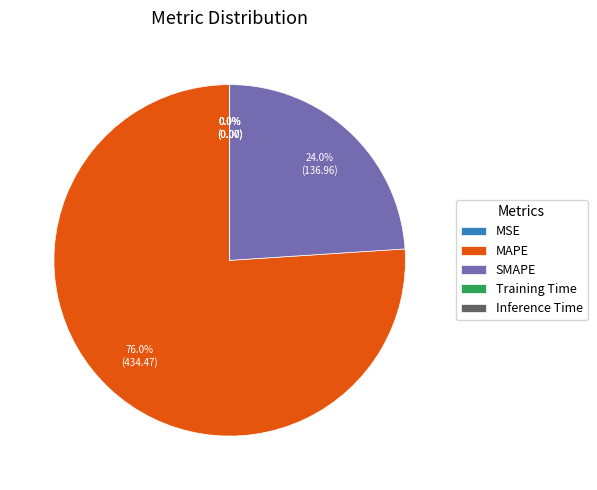

Approximately how many times larger is the value at MAPE compared to SMAPE?

3.2